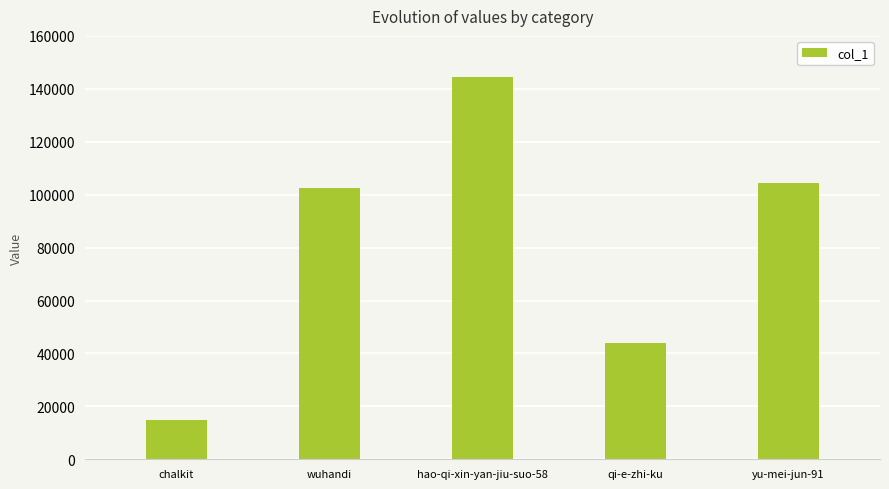

How many values are below 102479?

2